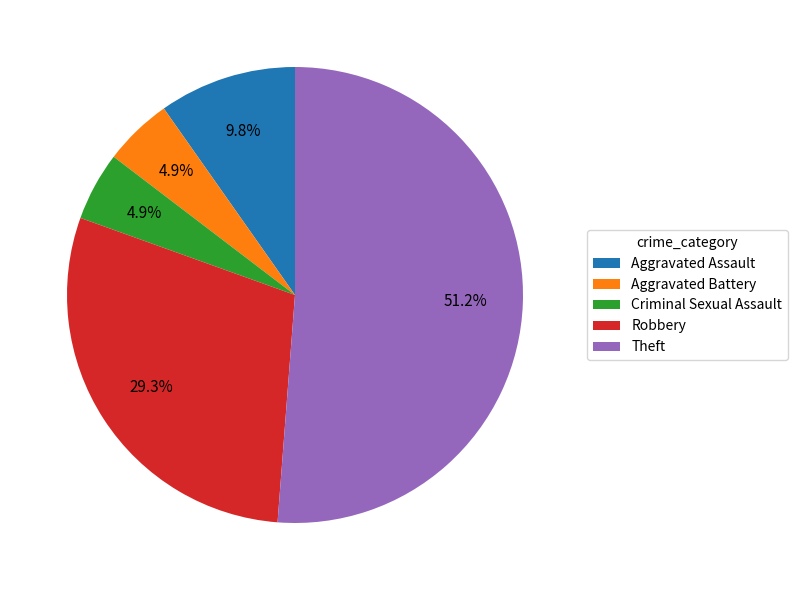

To the nearest percent, what percentage of the pie is Aggravated Battery?

5%